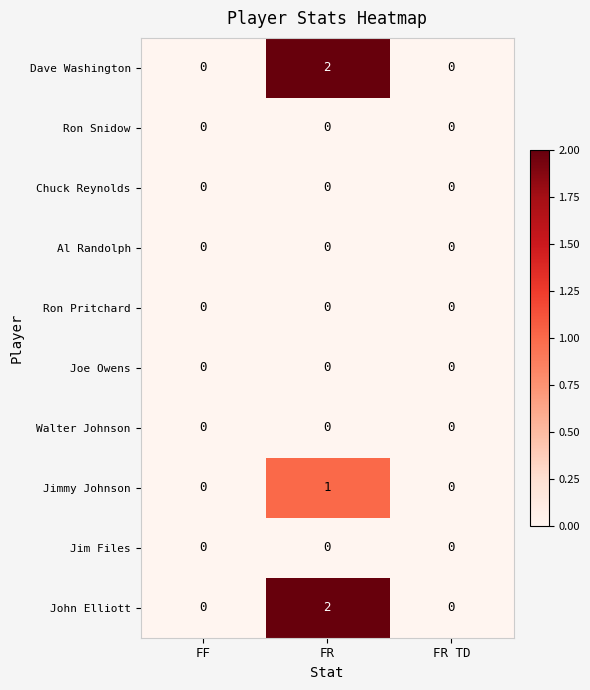

The Jim Files series shows 0 at FF. True or false?

True